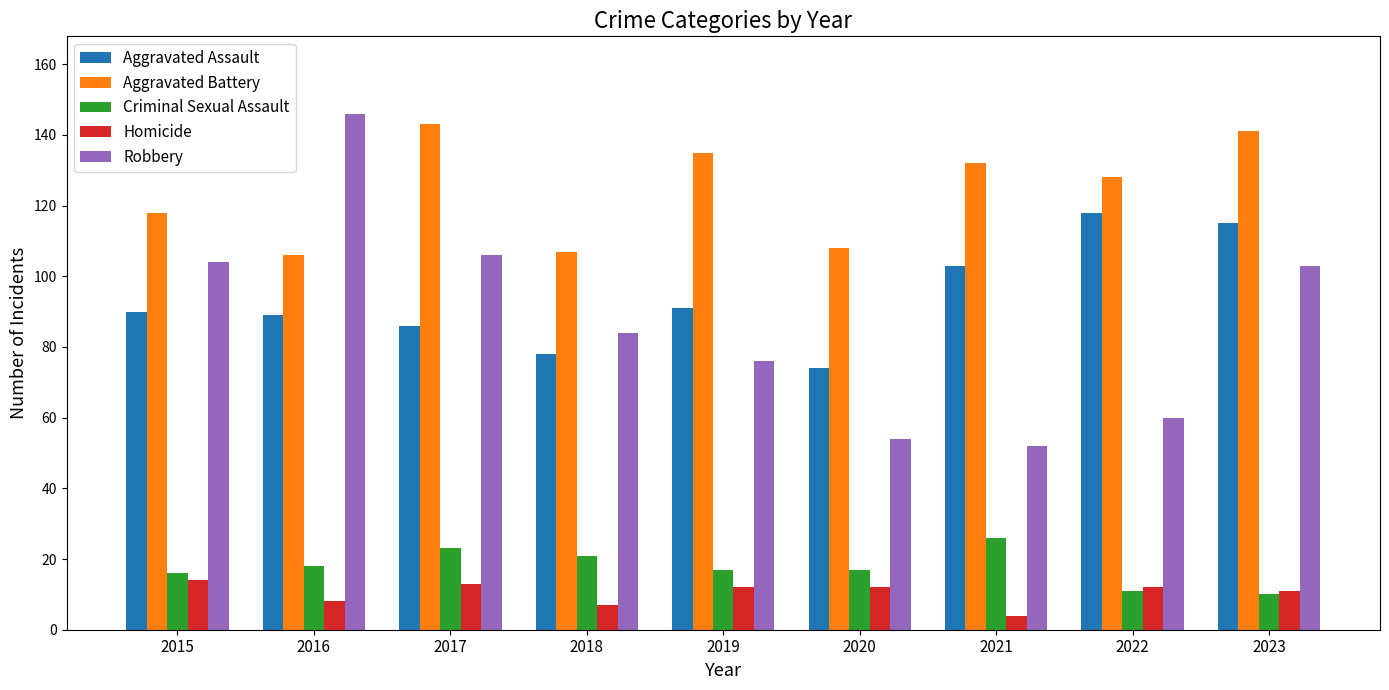

Is the value of Aggravated Battery at 2020 greater than the value of Robbery at 2023?

Yes